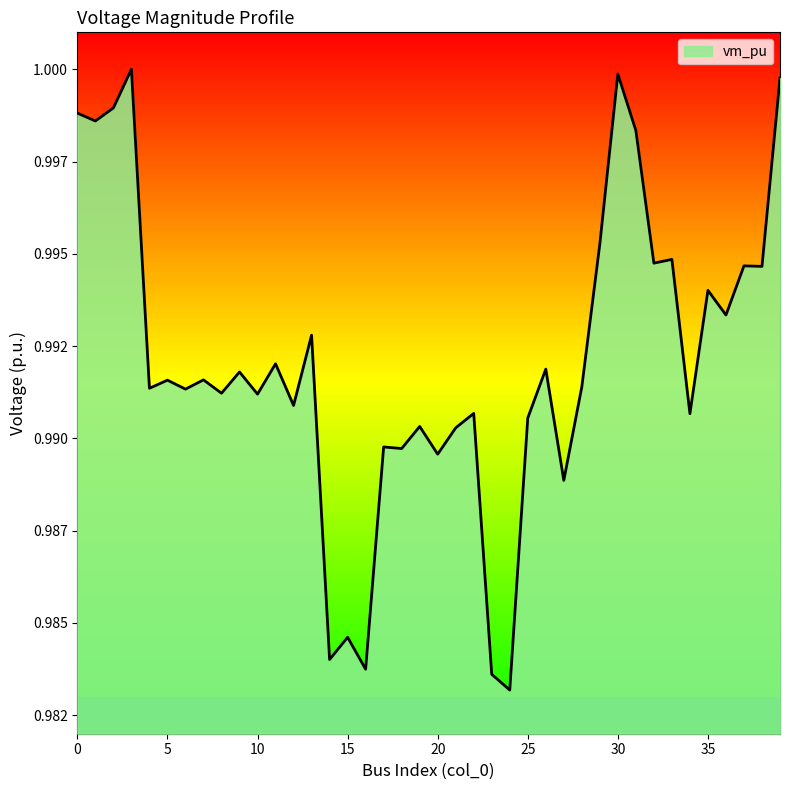

List the labels in order of value, largest first.

3, 30, 39, 2, 0, 1, 31, 29, 33, 32, 37, 38, 35, 36, 13, 11, 26, 9, 7, 5, 28, 4, 6, 8, 10, 12, 22, 34, 25, 19, 21, 17, 18, 20, 27, 15, 14, 16, 23, 24